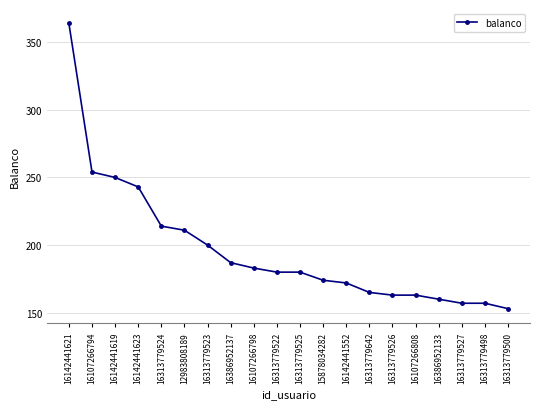

How many lines are shown in the chart?

1